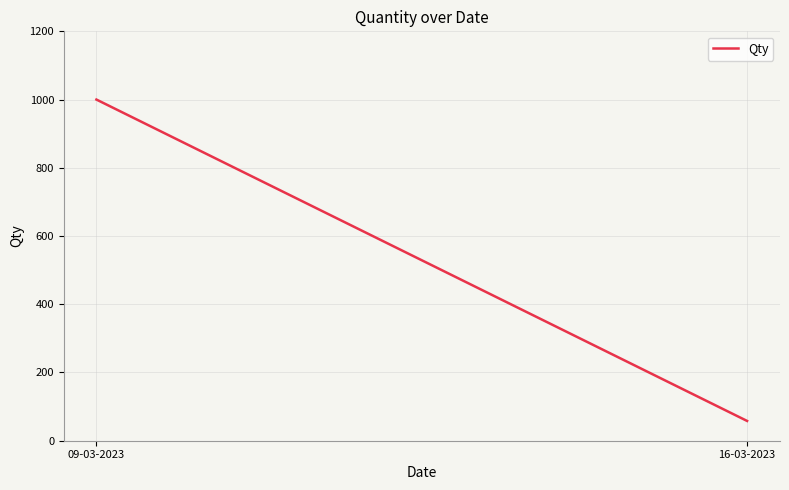

What is the change in value from 09-03-2023 to 16-03-2023?

-942